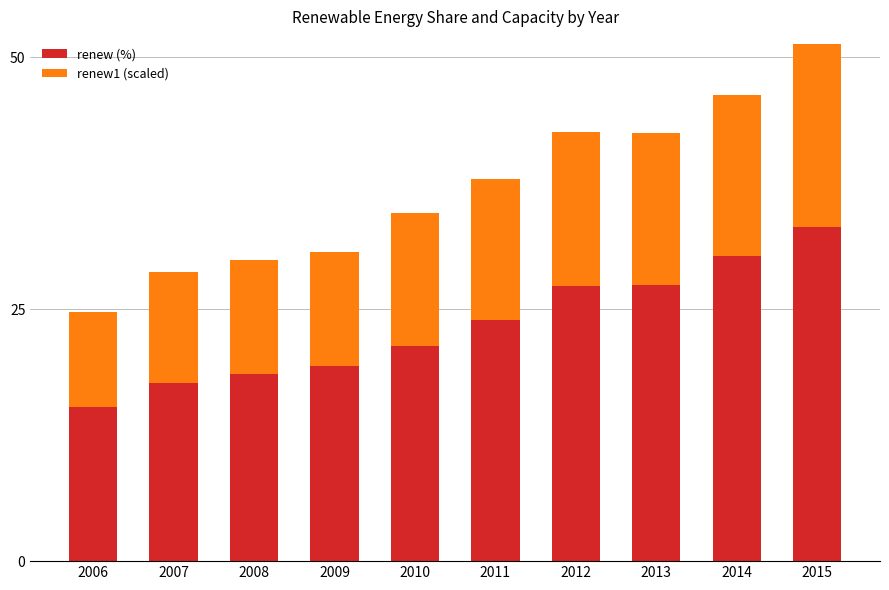

At which label does renew (%) reach its peak?

2015